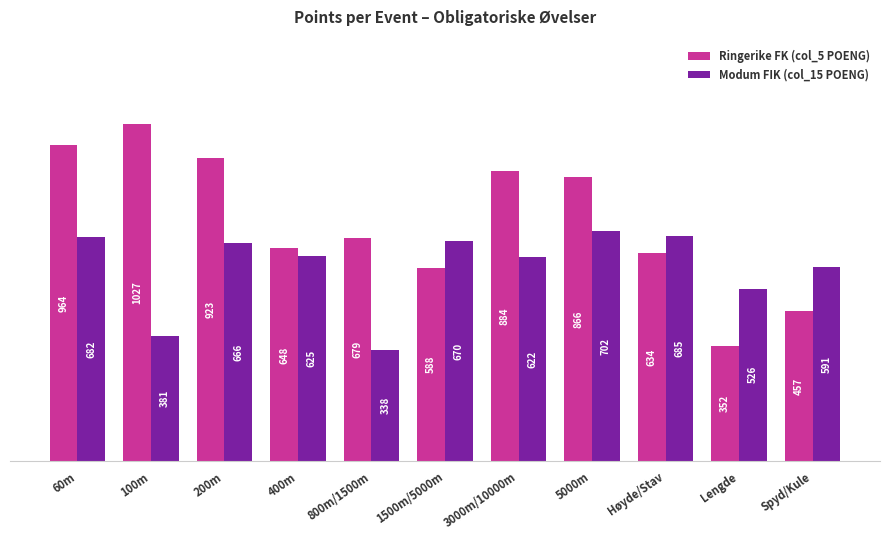

At which label does Modum FIK (col_15 POENG) first exceed 625?

60m